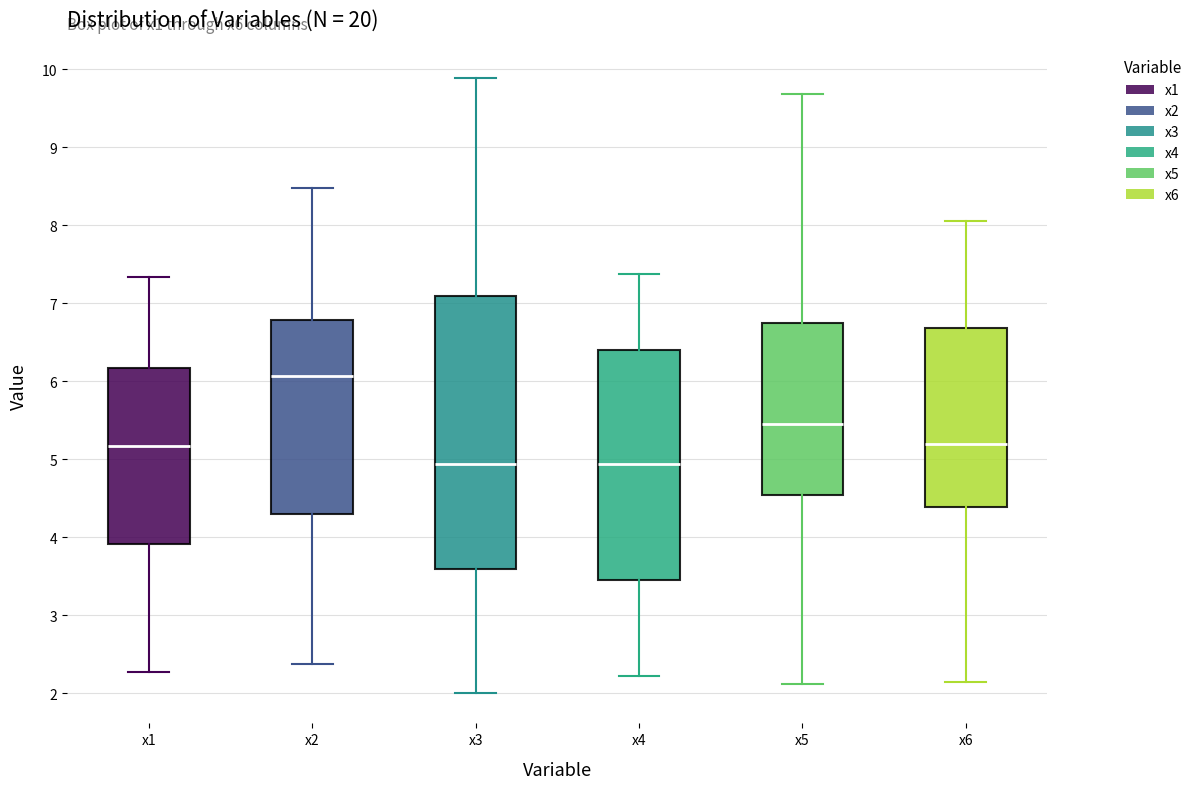

Where does the lower whisker of the box for x2 end on the y-axis? The values are not printed on the chart, so give them approximately, as read against the axis.

2.4